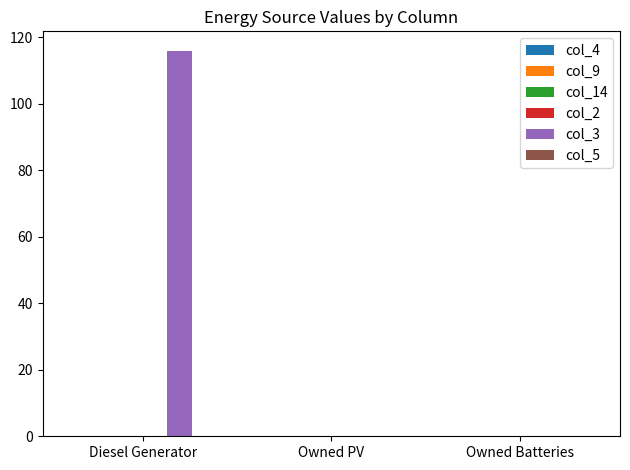

What is the greatest value displayed?

116